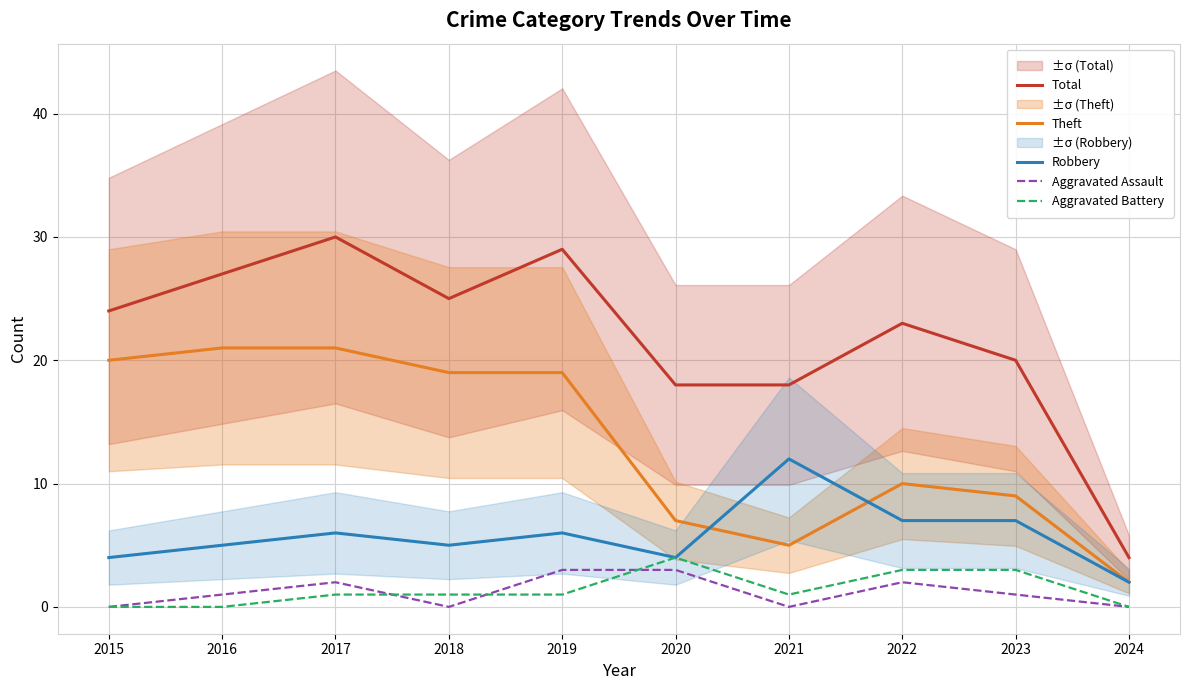

Which series has the largest range (max minus min)?

Total